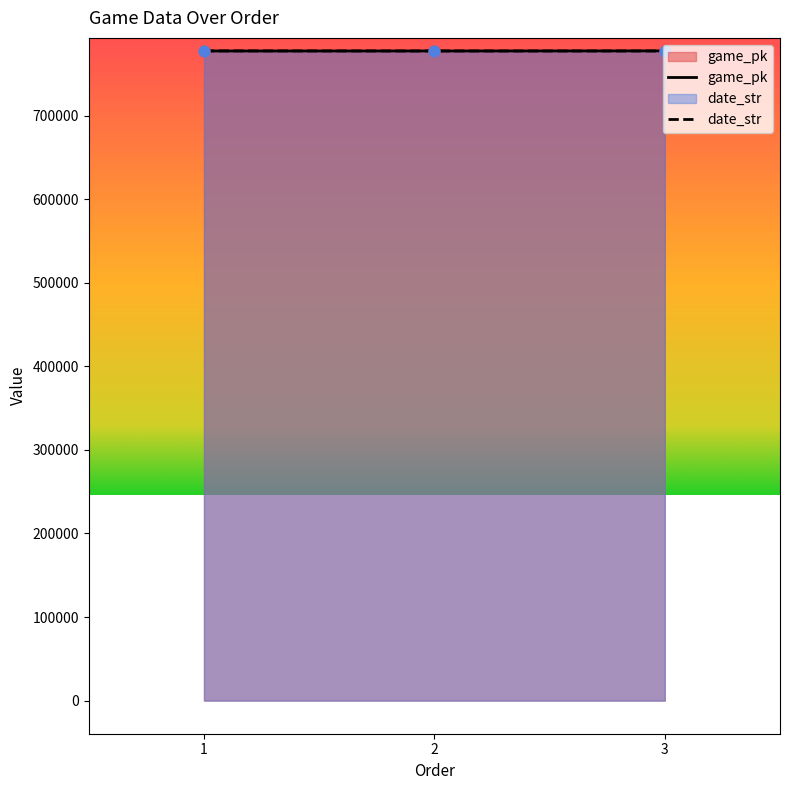

Which series contains the highest Y value?

game_pk